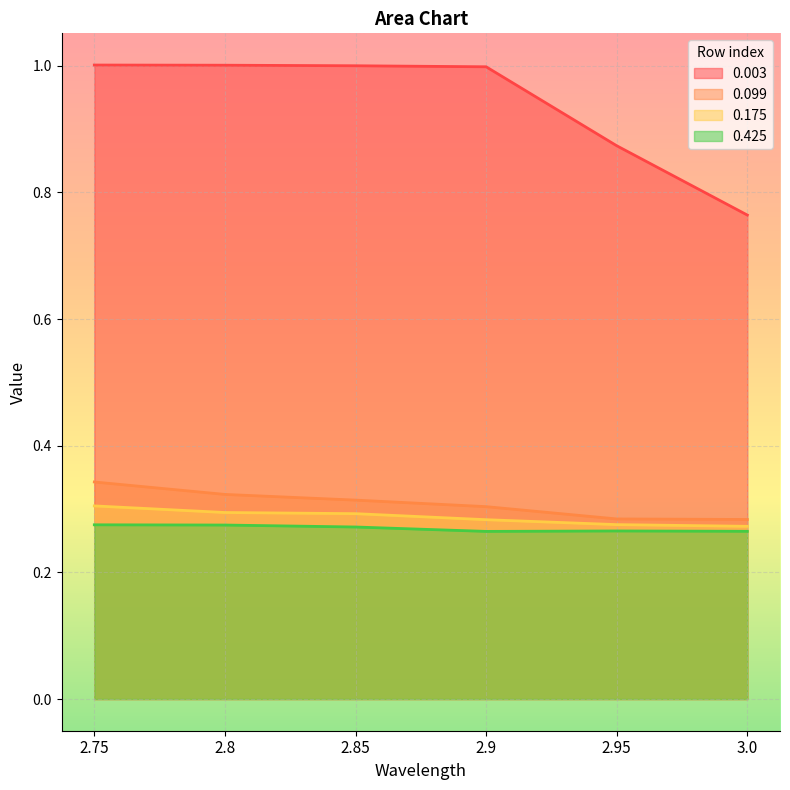

Between 2.8 and 3.0, which is larger?

2.8